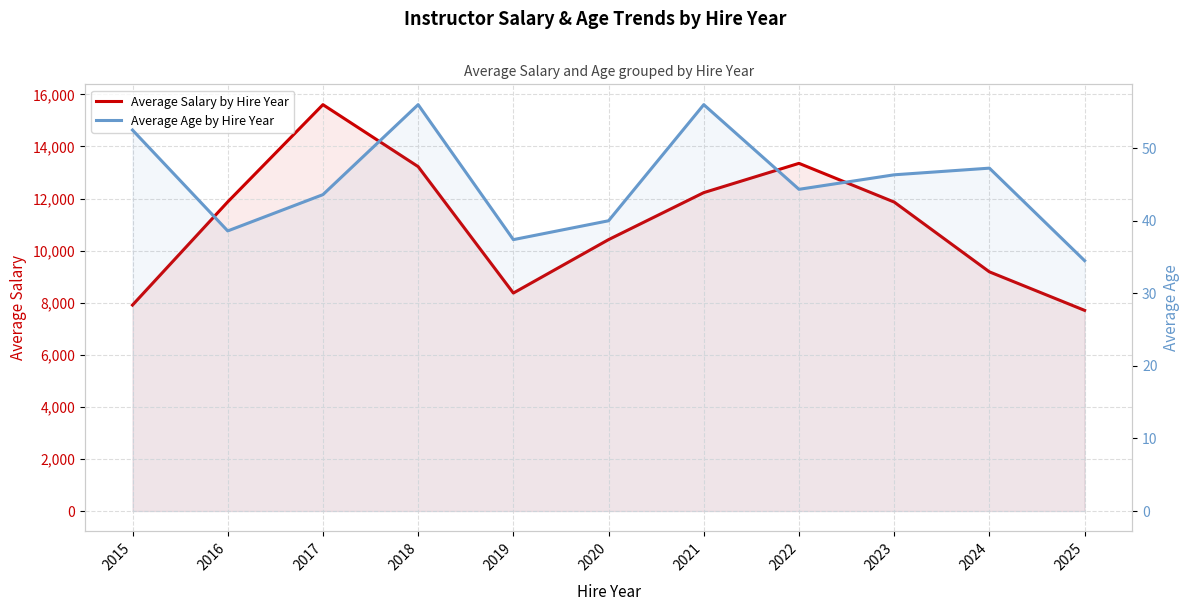

What is the sum of the Average Age by Hire Year values at 2021 and 2019?

93.4